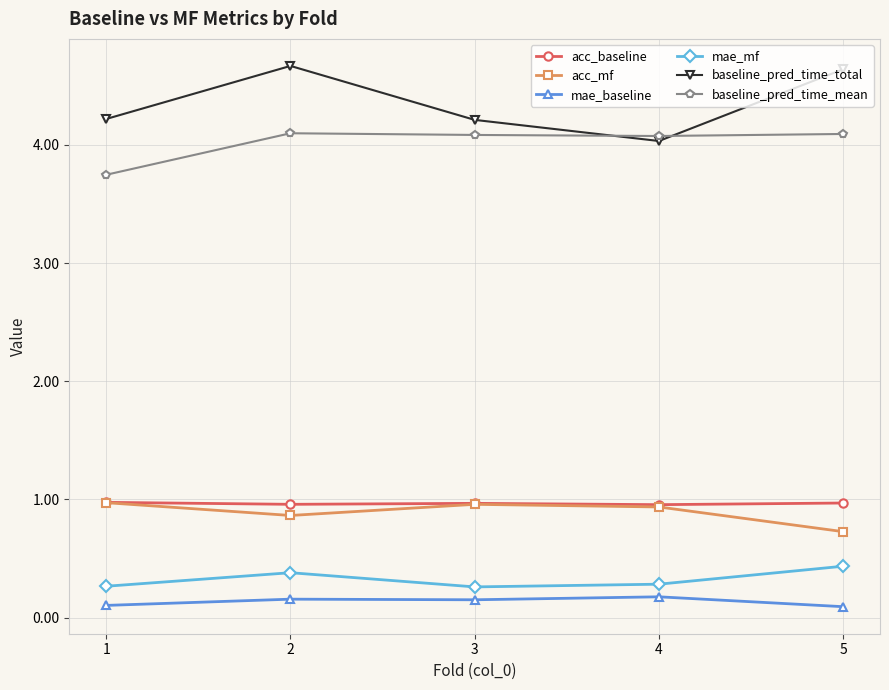

What is the sum of the mae_baseline values at 1 and 3?

0.3